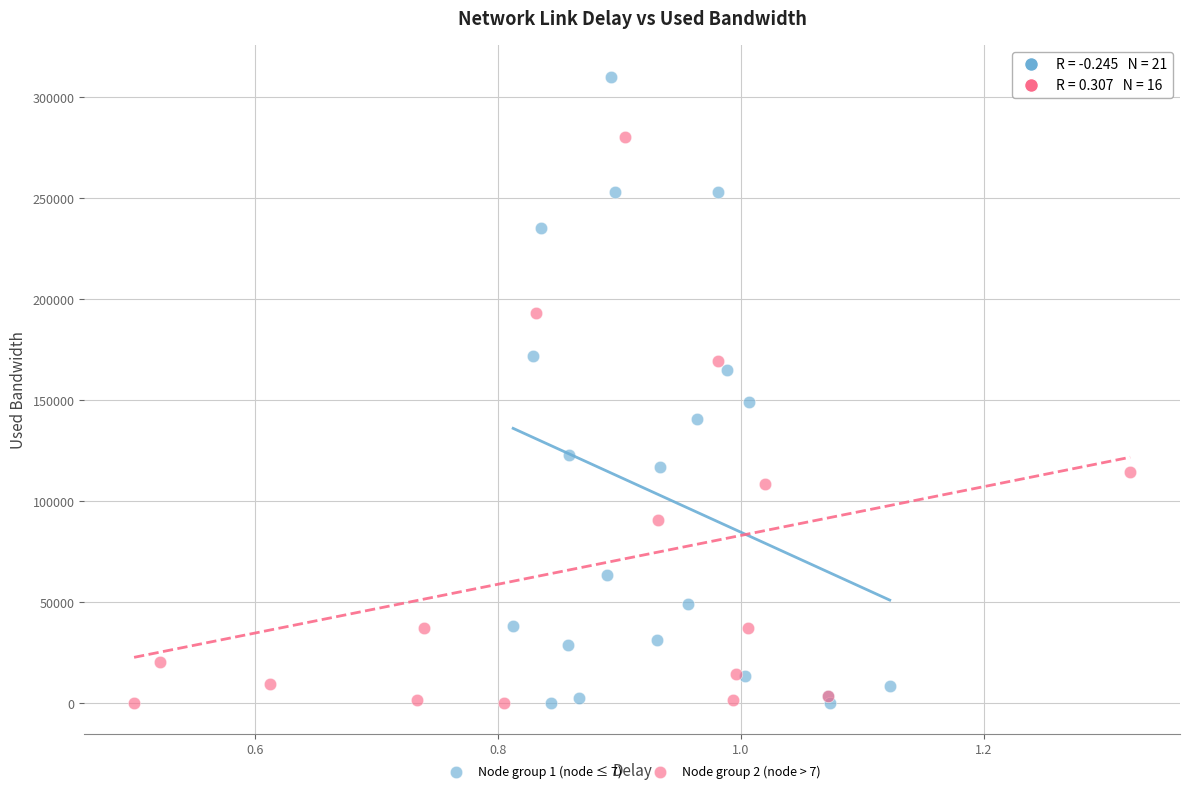

What are all the series names shown in the legend?

Node group 1 (node ≤ 7), Node group 2 (node > 7)